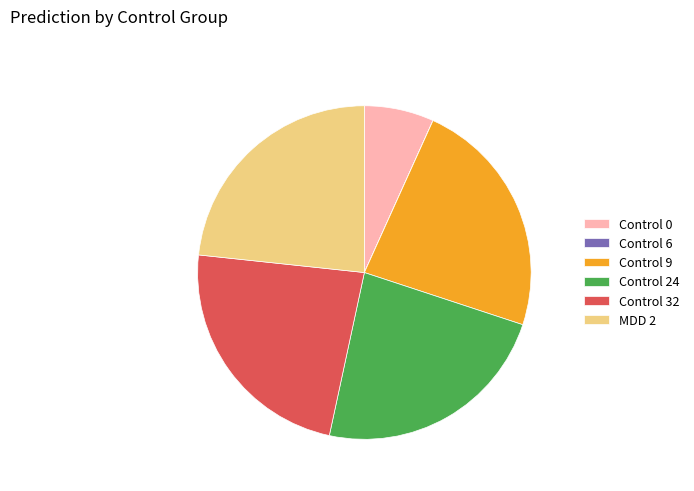

Is it true that MDD 2 is 12% of the pie?

False